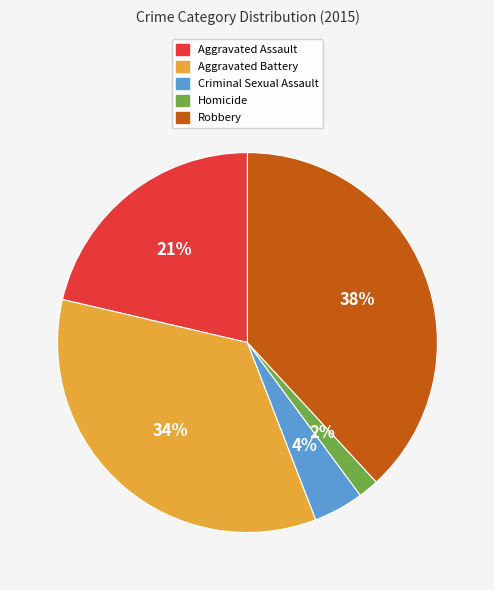

What percentage is the Robbery slice, to the nearest percent?

38%